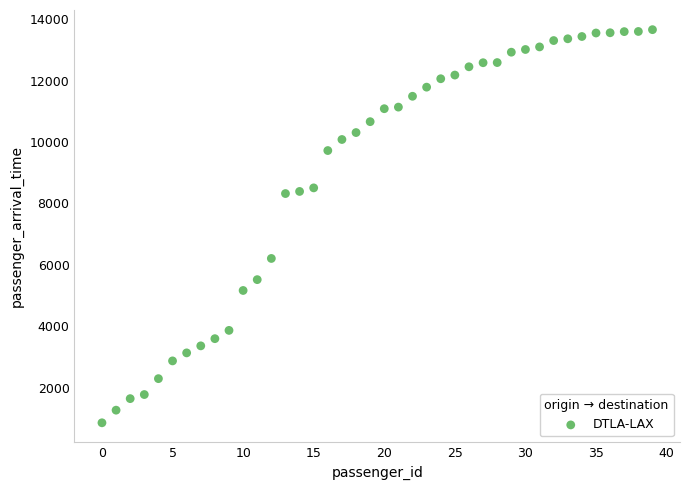

What is the range of Y values (max minus min)?

12806